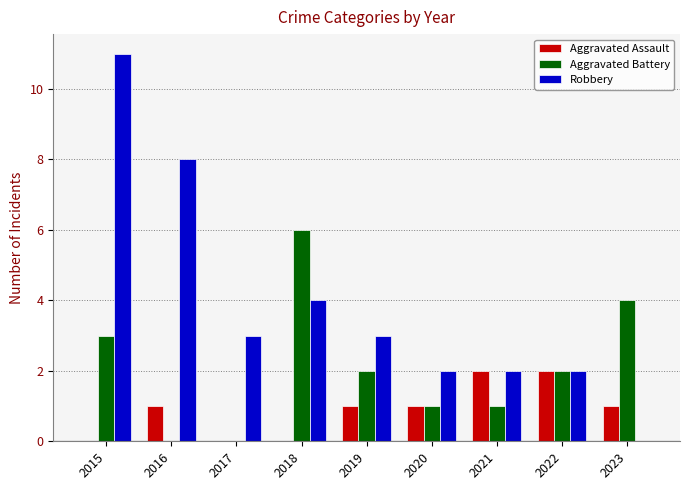

Where is Robbery nearest to the value 5?

2018